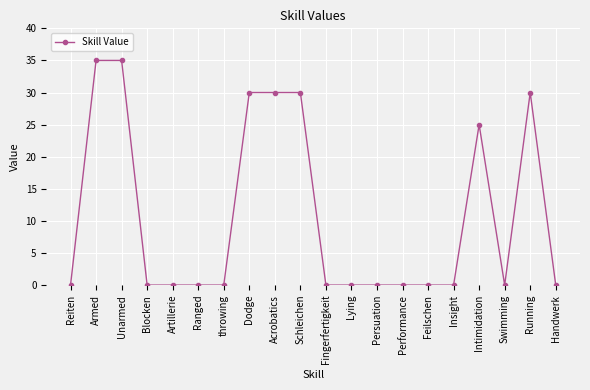

The value at Performance is 22. True or false?

False